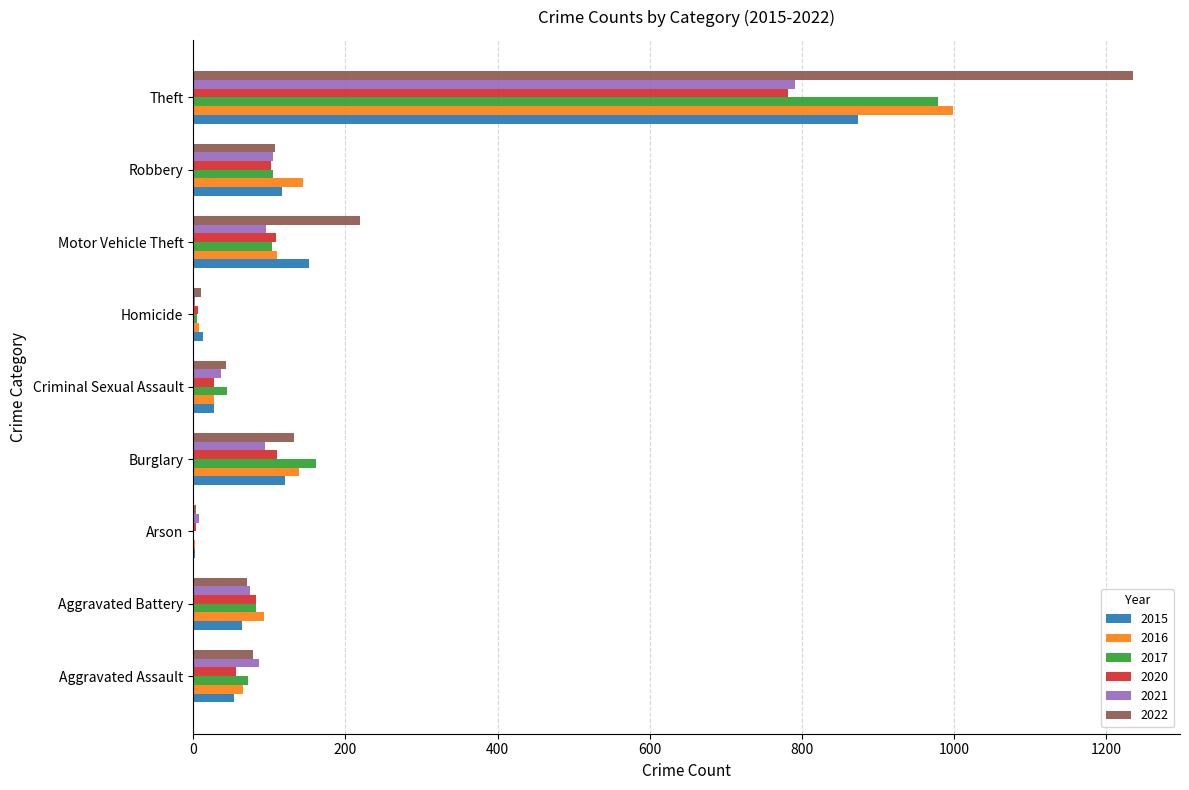

At which category is the sum across all series the highest?

Theft